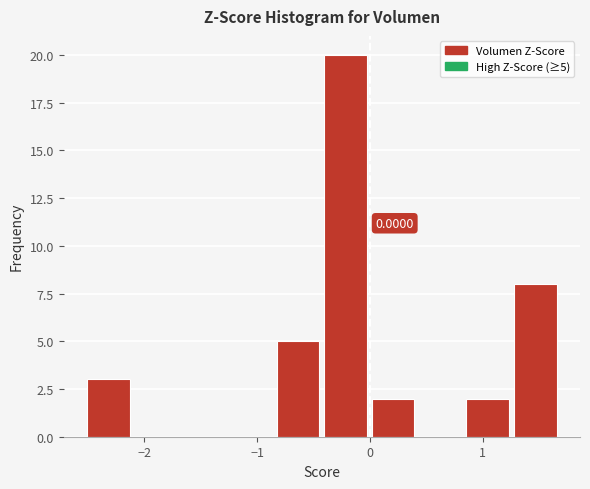

Which range on the x-axis has the tallest bar?

-0.4 to 0.0